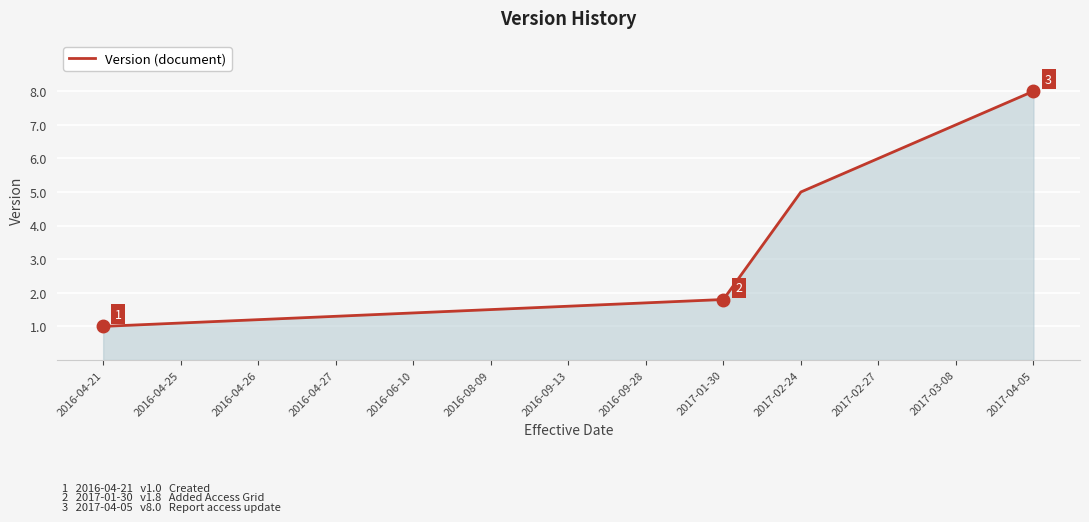

Rank the categories by value from highest to lowest.

2017-04-05, 2017-03-08, 2017-02-27, 2017-02-24, 2017-01-30, 2016-09-28, 2016-09-13, 2016-08-09, 2016-06-10, 2016-04-27, 2016-04-26, 2016-04-25, 2016-04-21